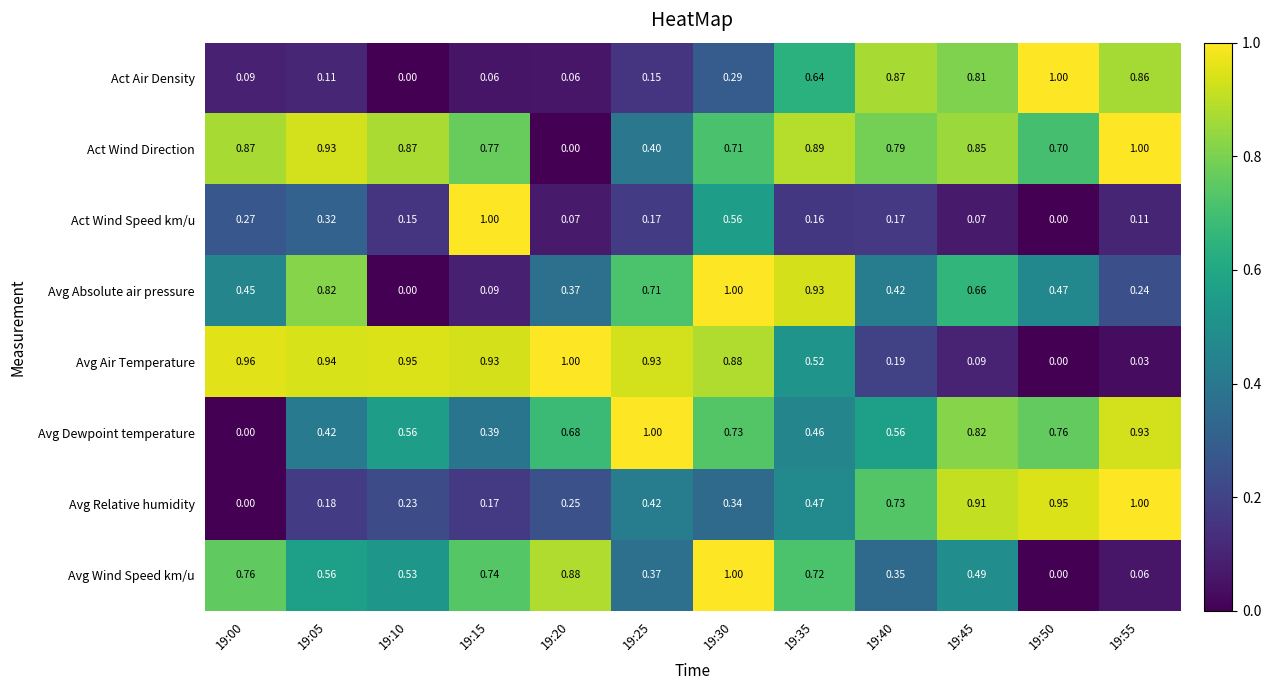

Rank the series at 19:15 from lowest to highest value.

Act Air Density, Avg Absolute air pressure, Avg Relative humidity, Avg Dewpoint temperature, Avg Wind Speed km/u, Act Wind Direction, Avg Air Temperature, Act Wind Speed km/u